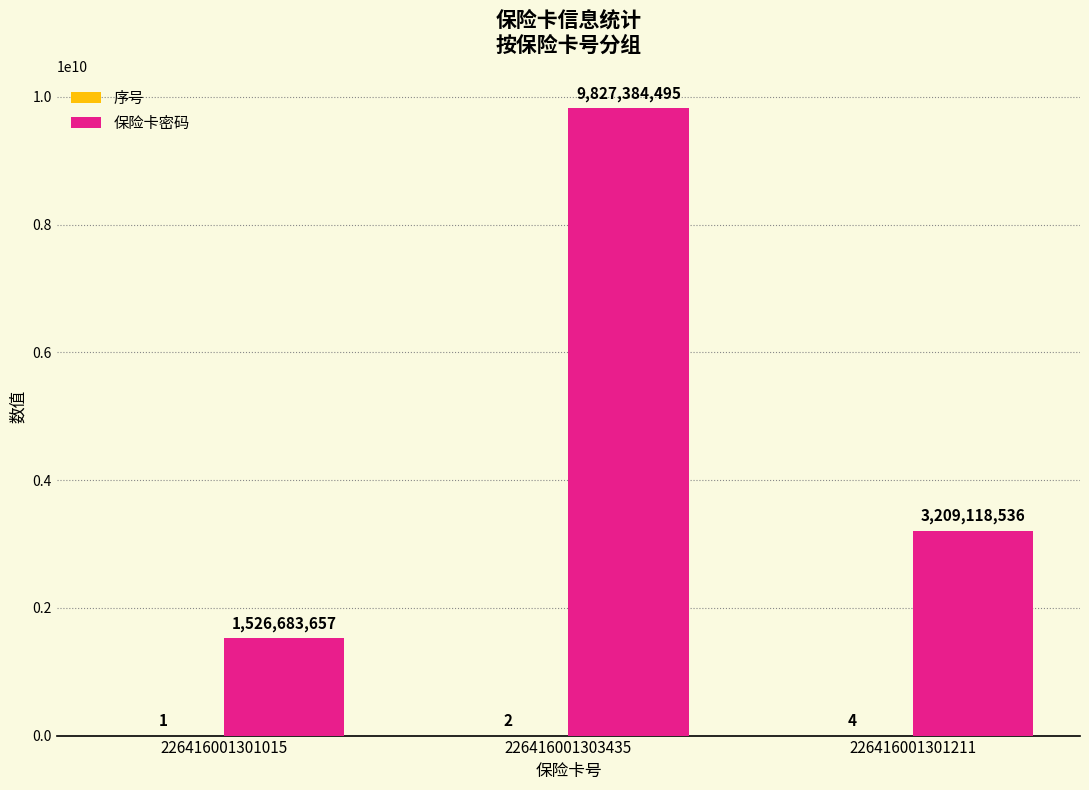

At which category is the sum across all series the highest?

226416001303435